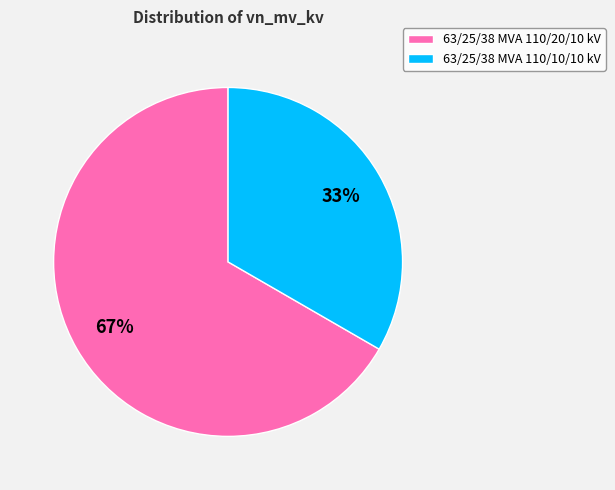

What is the ratio of the value at 63/25/38 MVA 110/10/10 kV to the value at 63/25/38 MVA 110/20/10 kV?

0.5